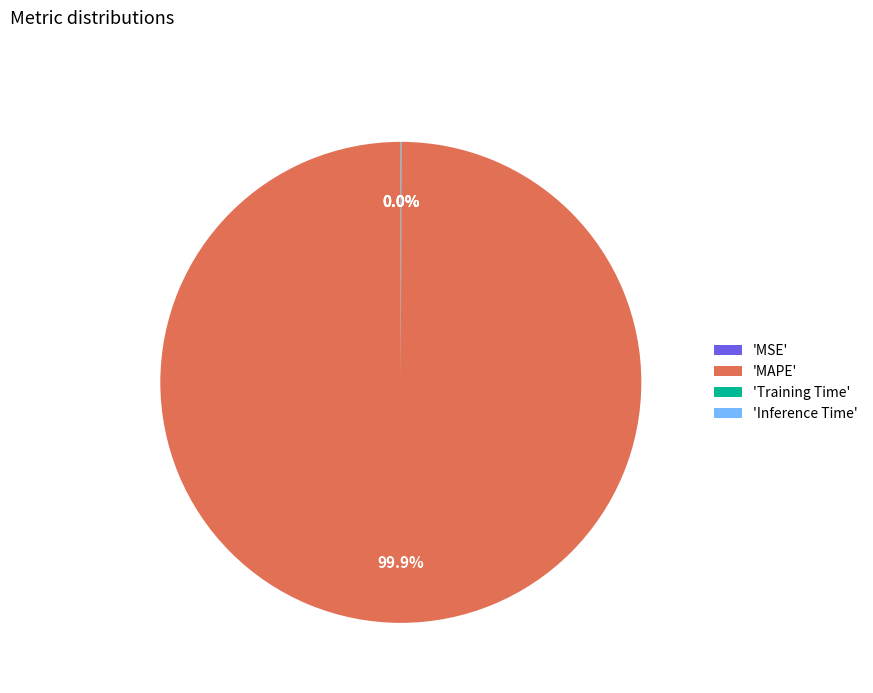

What is the majority slice?

'MAPE'